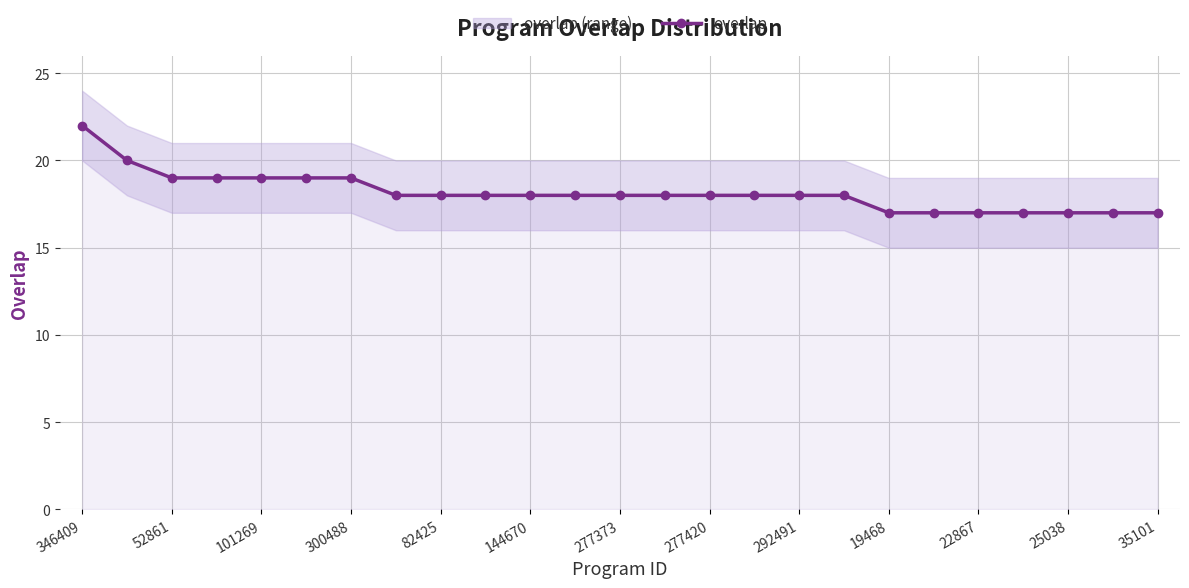

How many lines are shown in the chart?

1